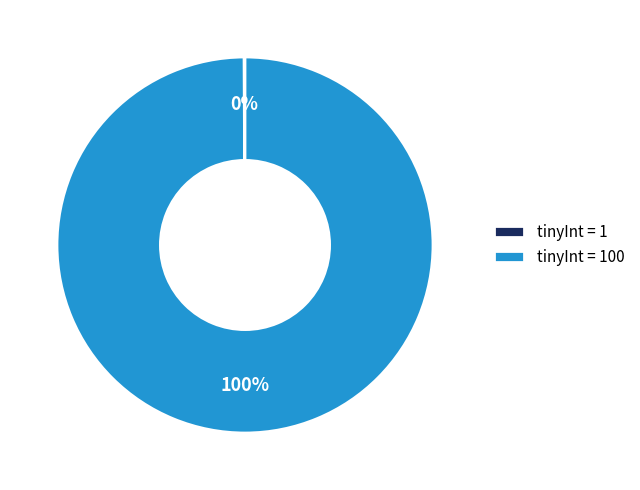

To the nearest percent, what is the average slice percentage?

50%